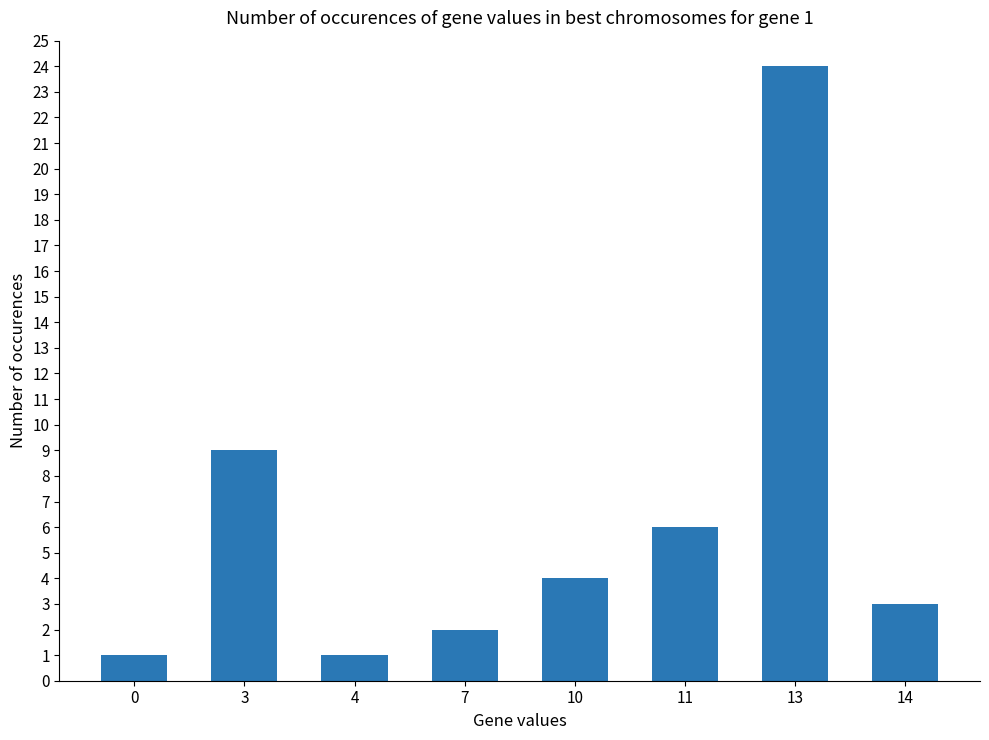

What is the difference between the maximum and minimum values?

23